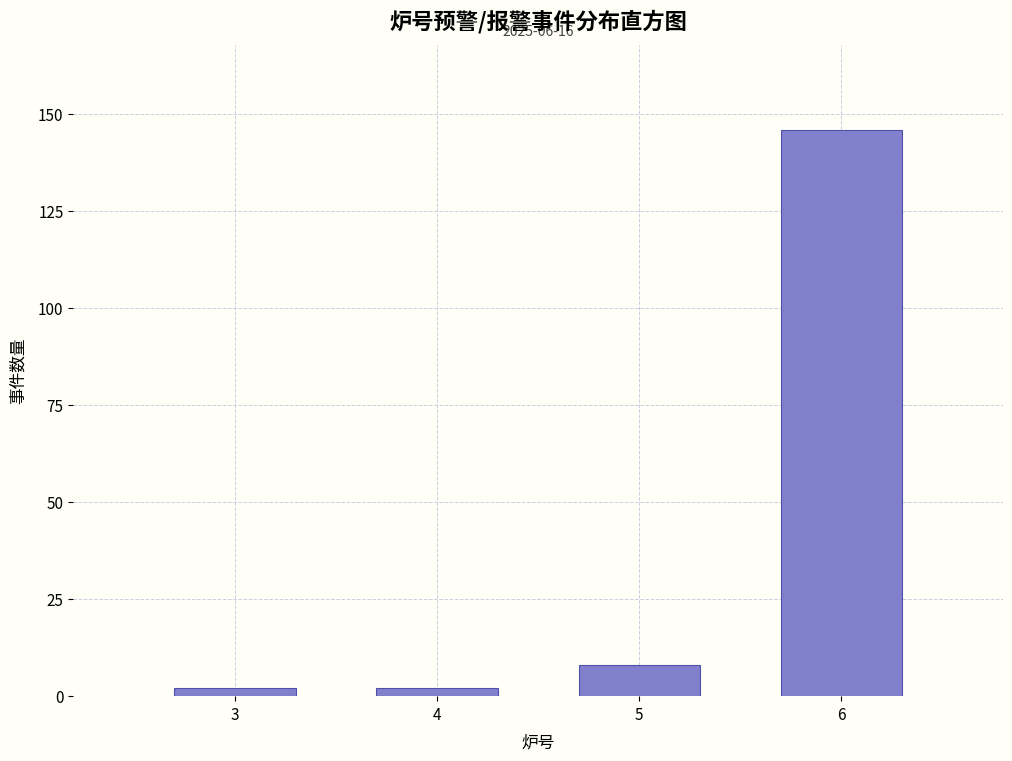

Reading right to left, extract all data points from this chart.

6=146	5=8	4=2	3=2